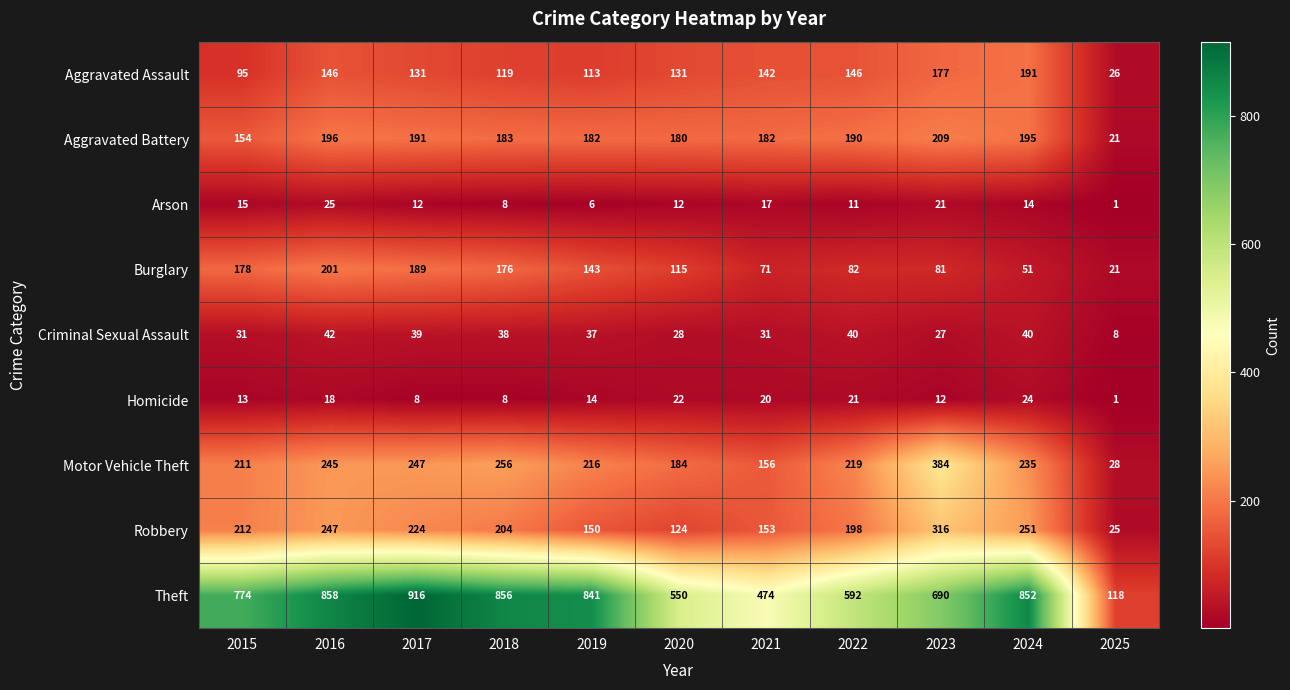

Which series has the largest total across all categories?

Theft